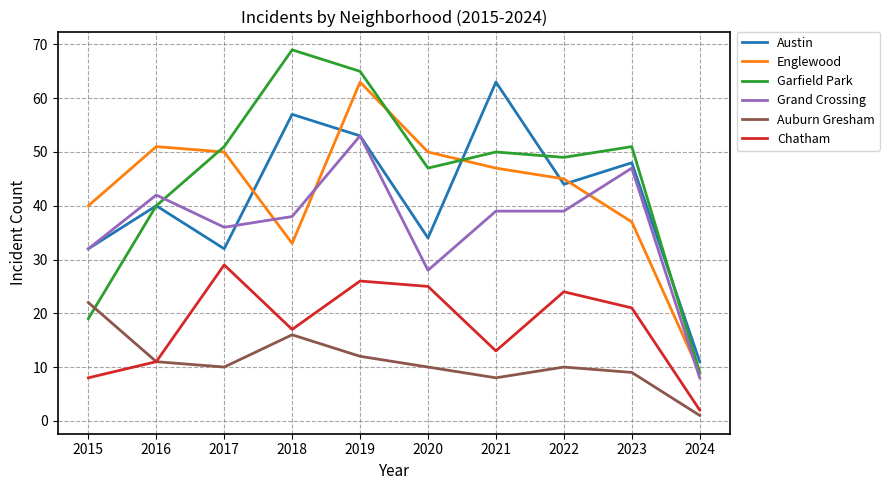

What is the highest value of the Chatham series?

29